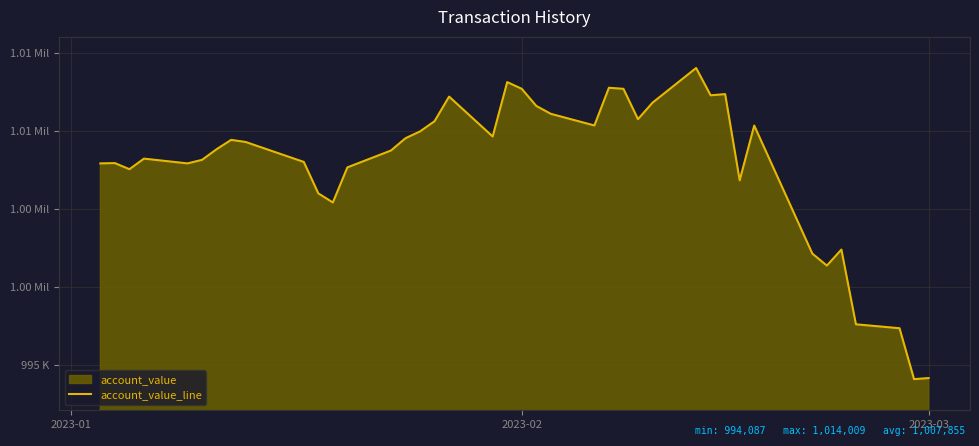

Does the chart display data point markers on the line(s)?

No